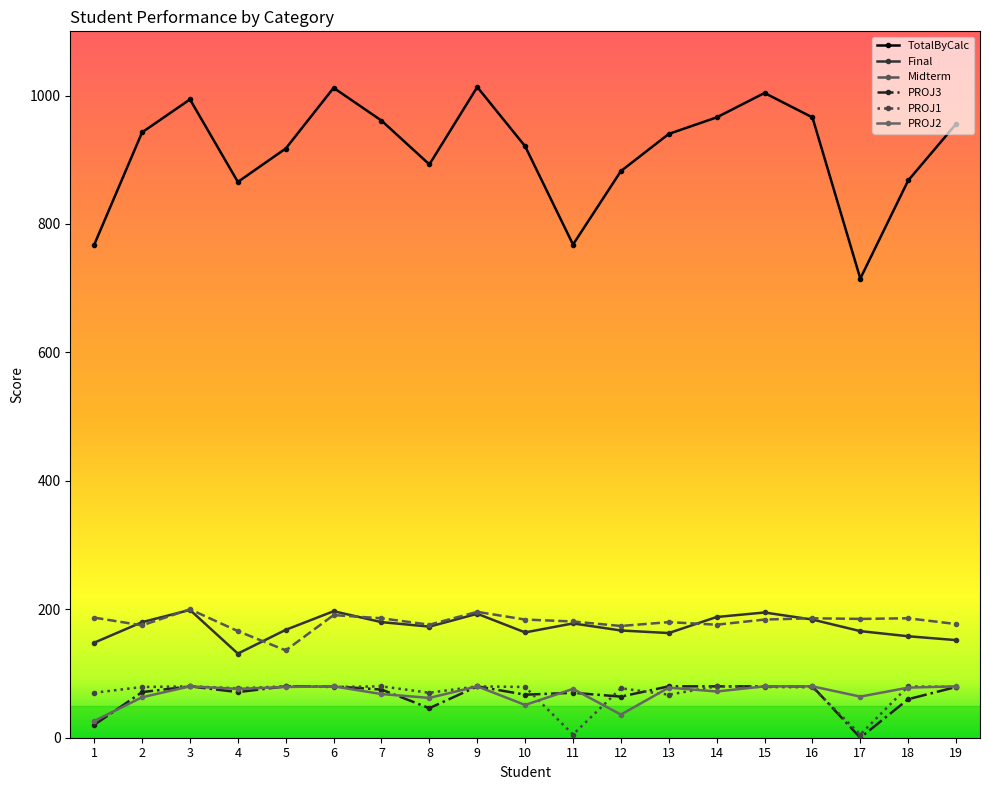

True or false: PROJ2 has more than 2 points higher than both neighbors.

True